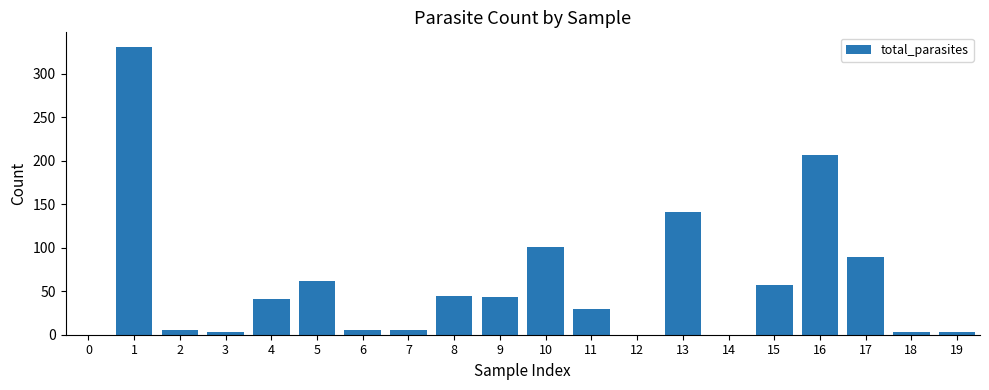

What is the maximum value shown in the chart?

331